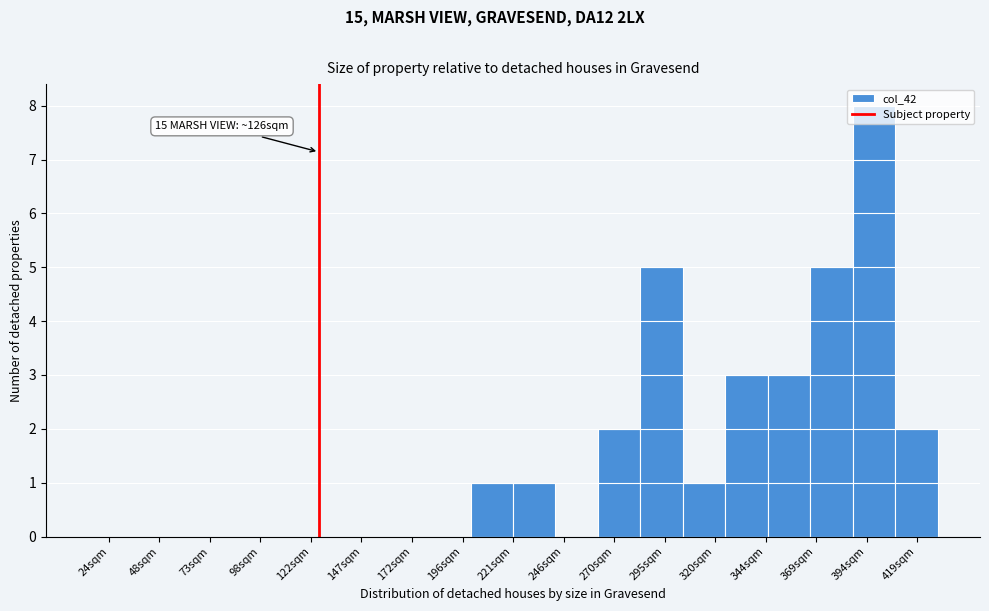

Which range on the x-axis has the tallest bar?

390 to 410